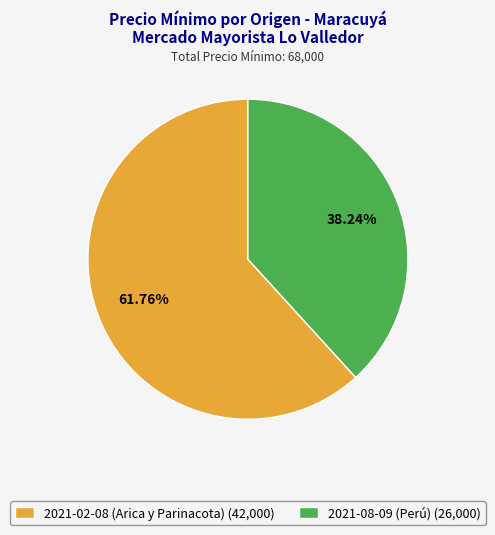

How many slices are in this pie chart?

2